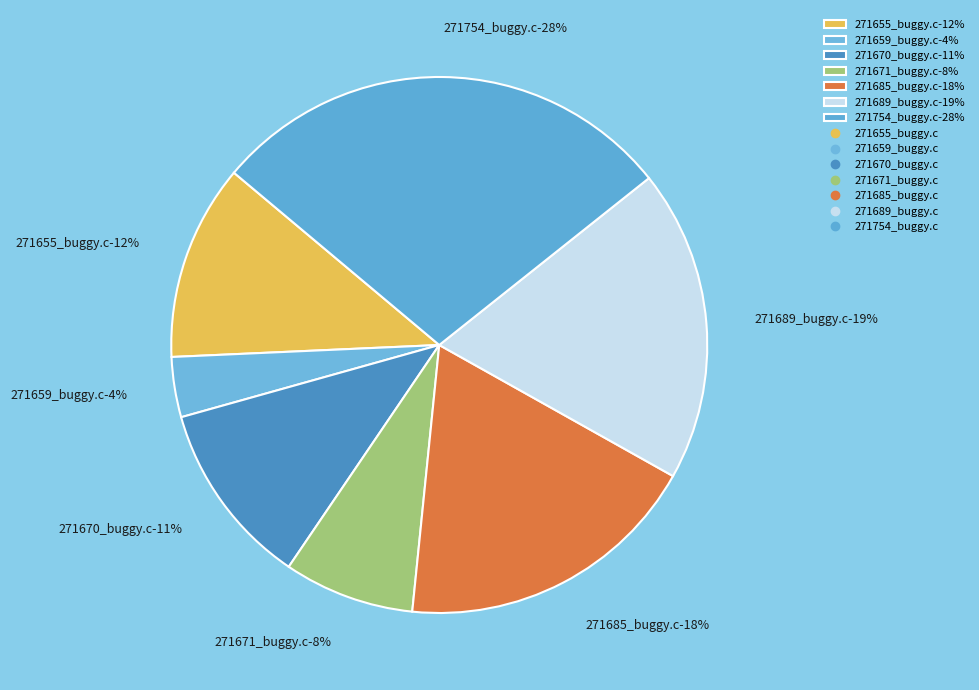

True or false: 271655_buggy.c accounts for 12% of the total.

True